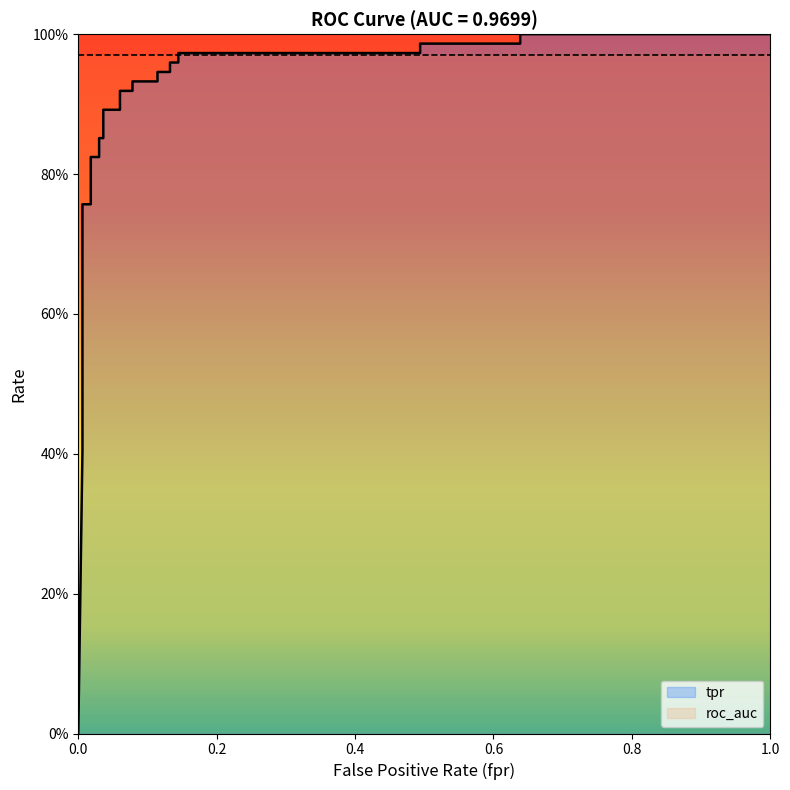

Does the chart have visible grid lines?

No